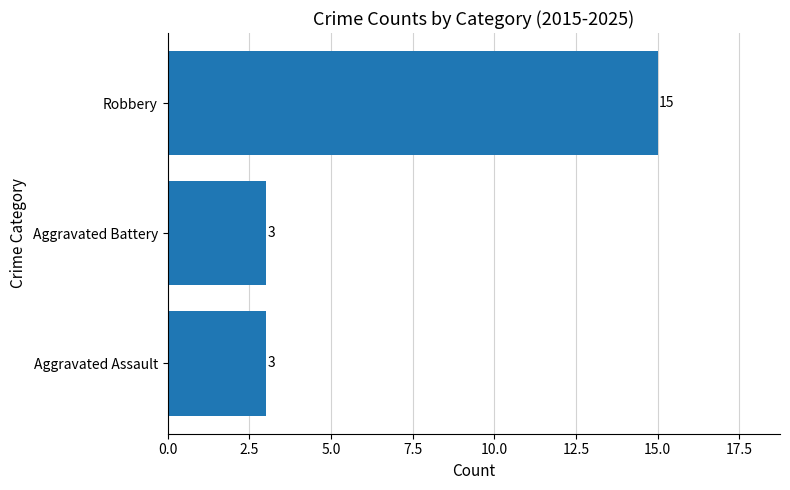

True or false: the data shows 4 at Aggravated Battery.

False